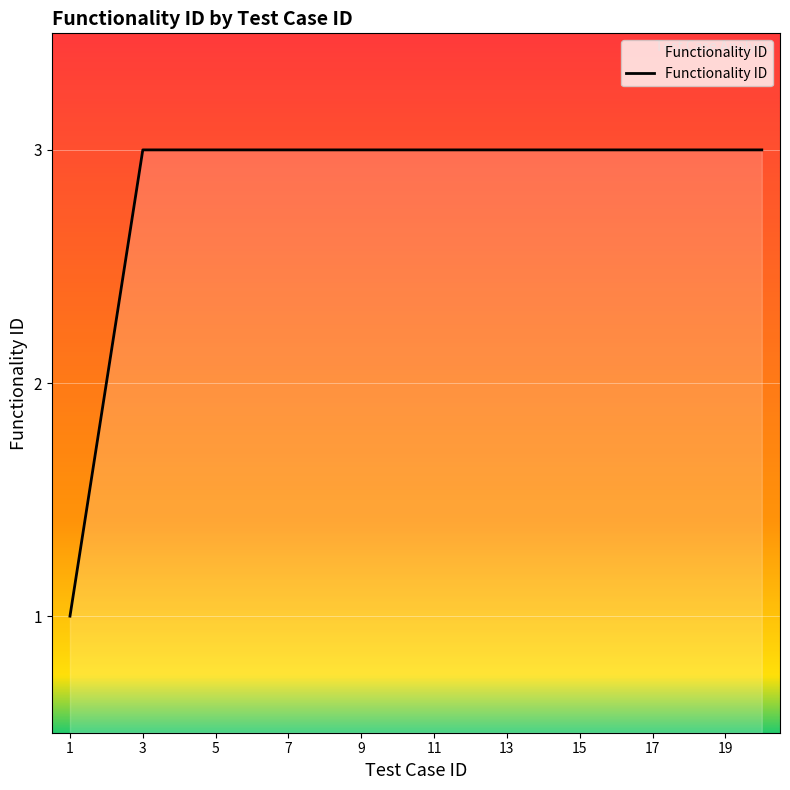

What is the maximum value shown in the chart?

3